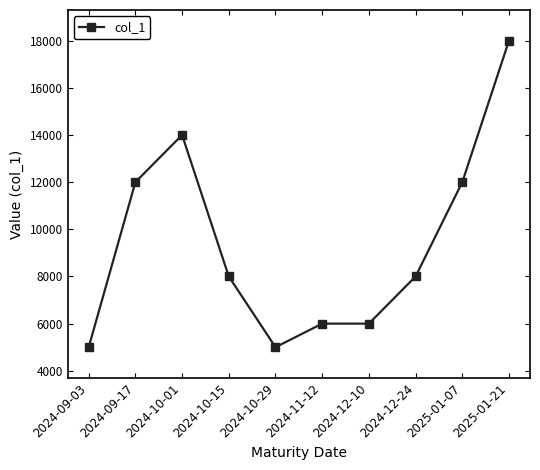

Where does the data first go above 8000?

2024-09-17